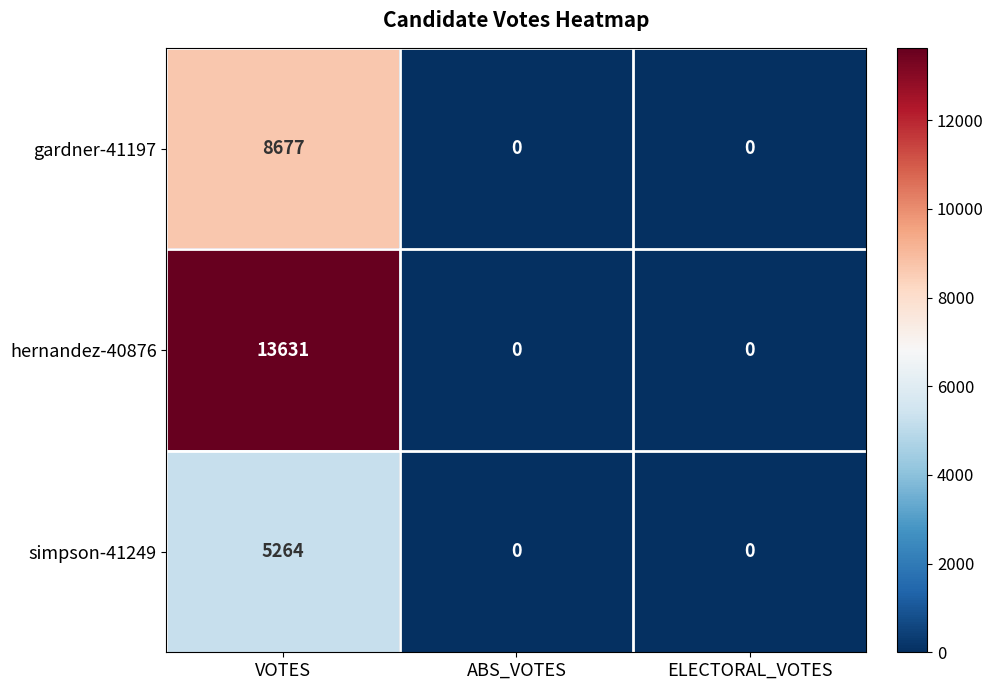

What is the average value of the gardner-41197 series?

2892